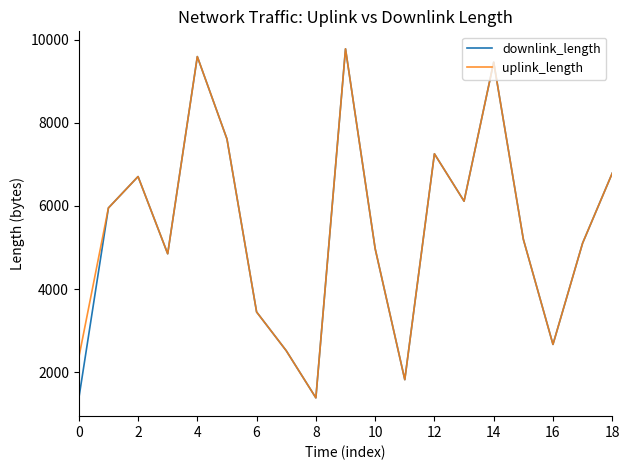

What is the maximum value for uplink_length?

9777